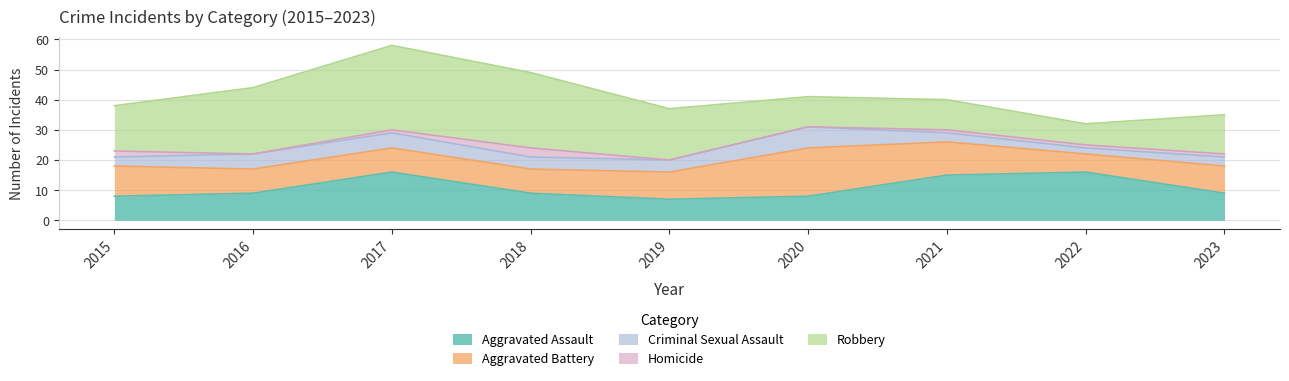

Reading right to left, list all the values displayed in this chart.

Aggravated Assault: 2023=9	2022=16	2021=15	2020=8	2019=7	2018=9	2017=16	2016=9	2015=8
Aggravated Battery: 2023=9	2022=6	2021=11	2020=16	2019=9	2018=8	2017=8	2016=8	2015=10
Criminal Sexual Assault: 2023=3	2022=2	2021=3	2020=7	2019=4	2018=4	2017=5	2016=5	2015=3
Homicide: 2023=1	2022=1	2021=1	2020=0	2019=0	2018=3	2017=1	2016=0	2015=2
Robbery: 2023=13	2022=7	2021=10	2020=10	2019=17	2018=25	2017=28	2016=22	2015=15